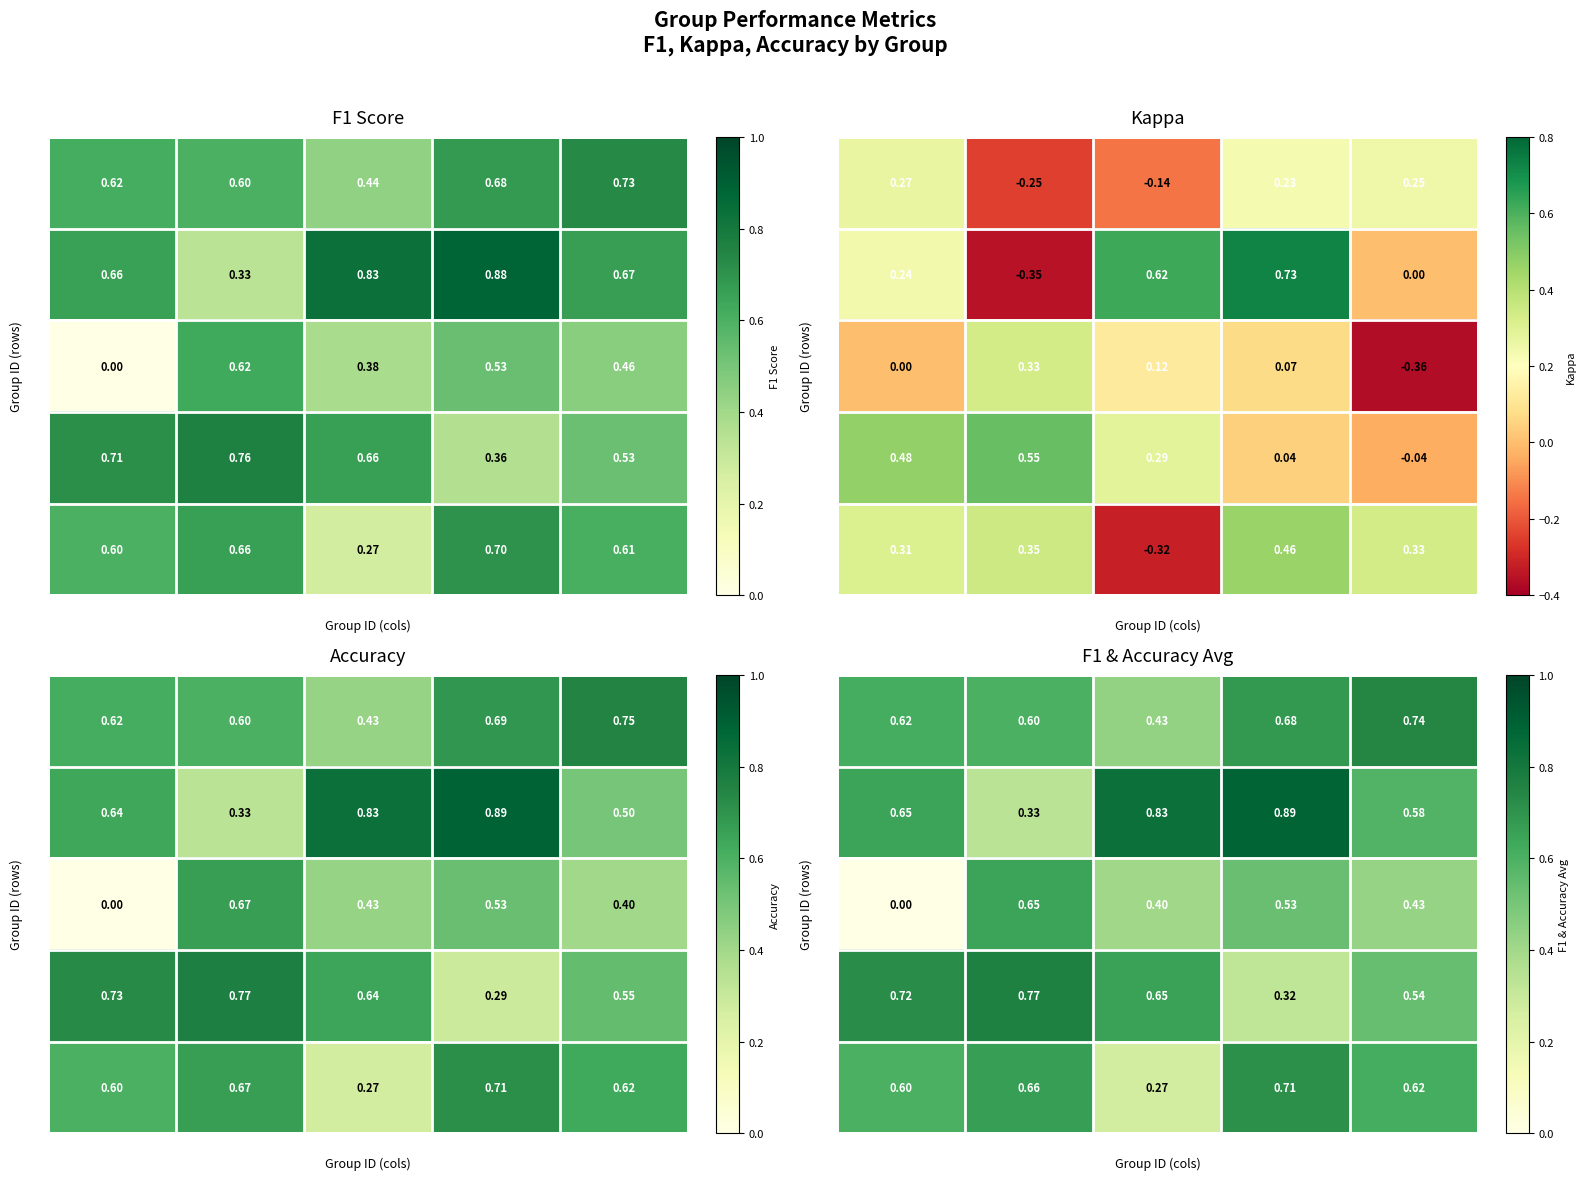

At which label does 22 reach its minimum?

3